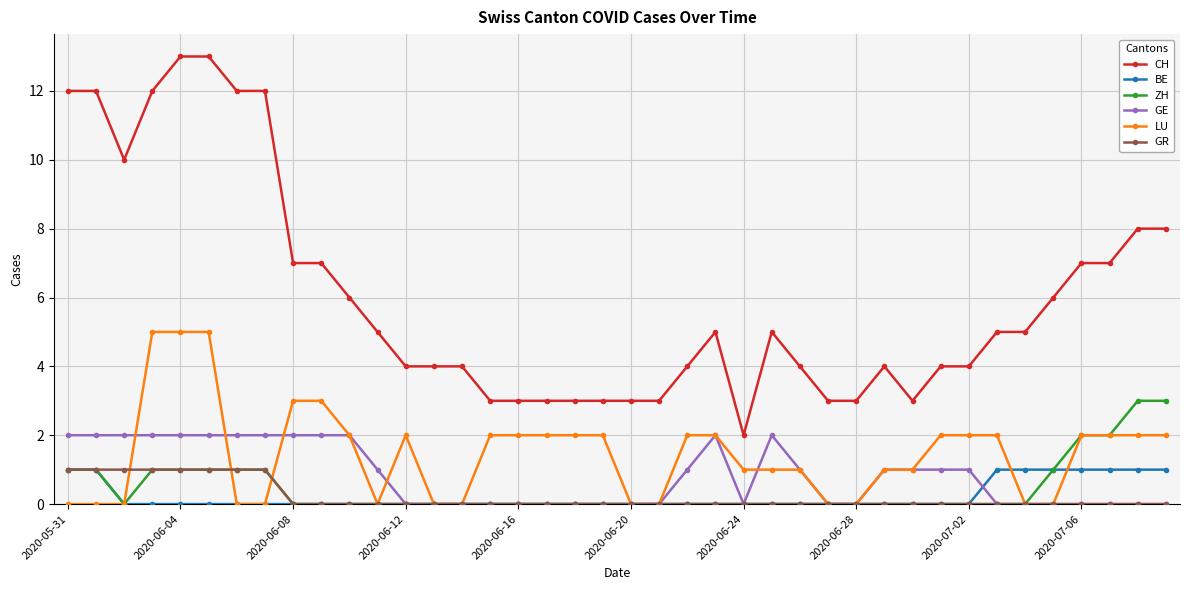

What is the greatest value displayed?

13